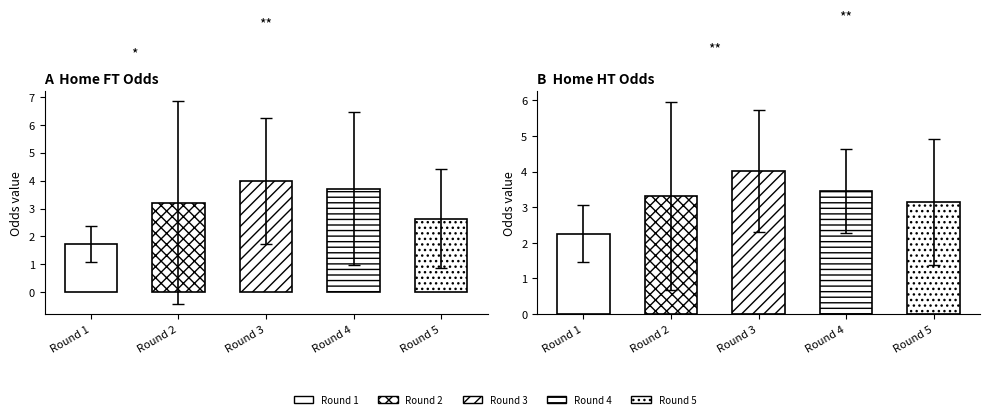

What is the spread (max minus min) of values at 4?

1.5